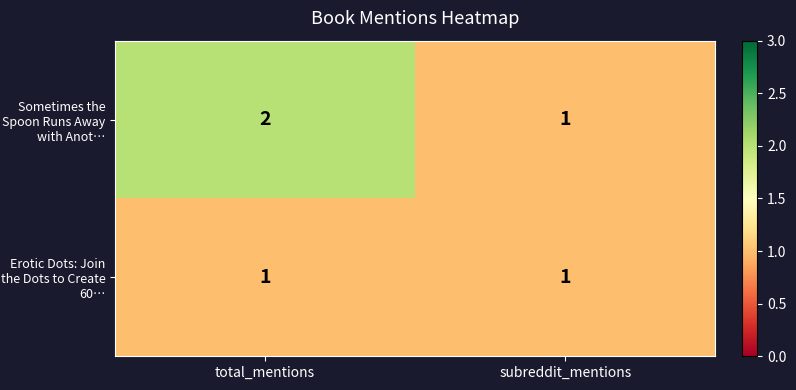

Where is Sometimes the Spoon Runs Away with Anot… nearest to the value 1?

subreddit_mentions